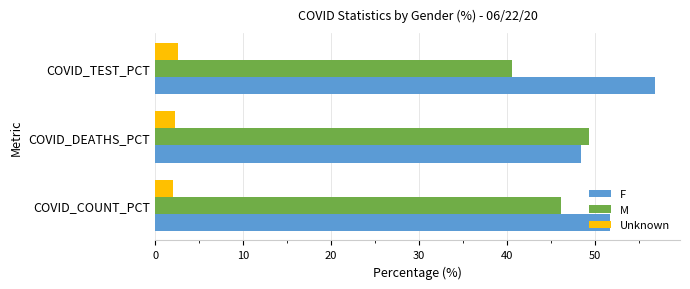

What is the total value across all series at COVID_DEATHS_PCT?

100.0